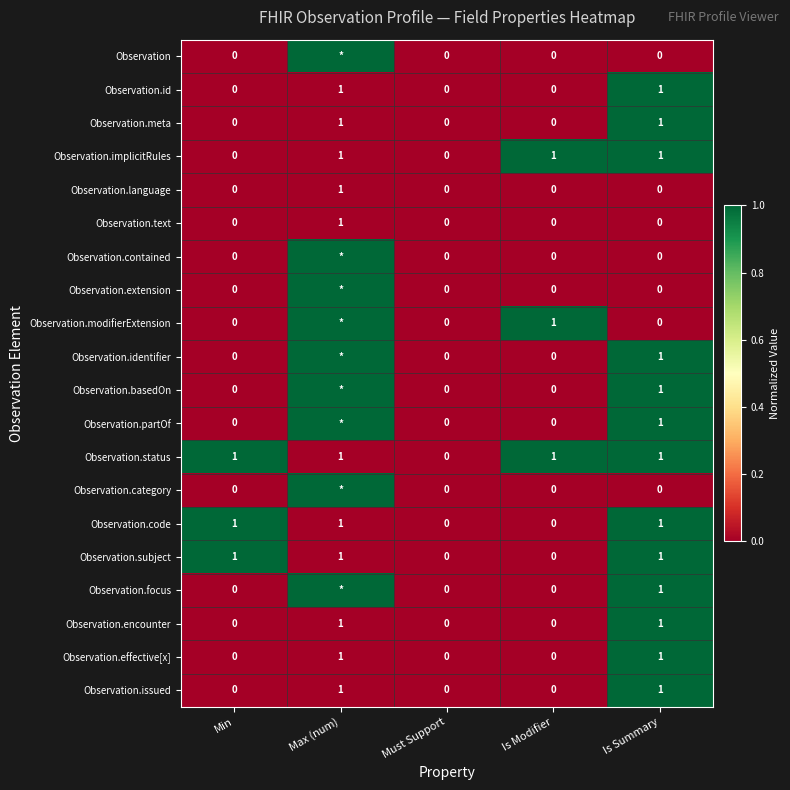

What is the total value across all series at Min?

3